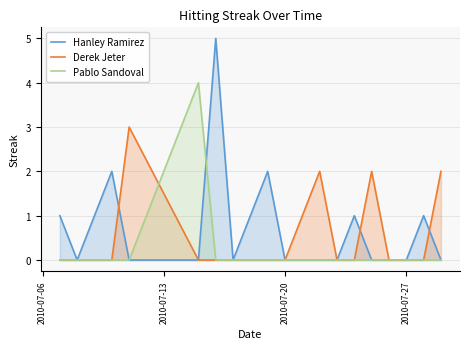

Which series has the largest range (max minus min)?

Hanley Ramirez